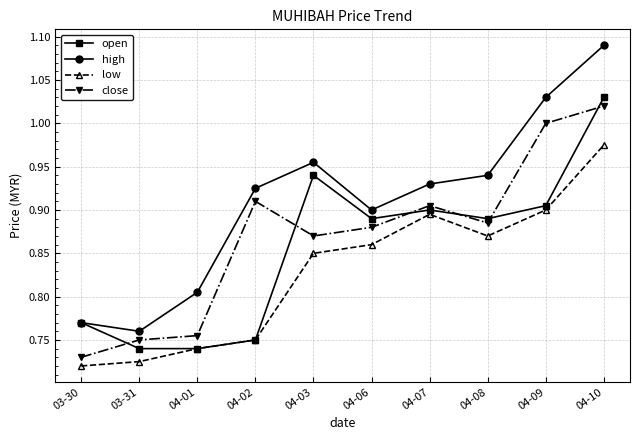

How many lines are shown in the chart?

4